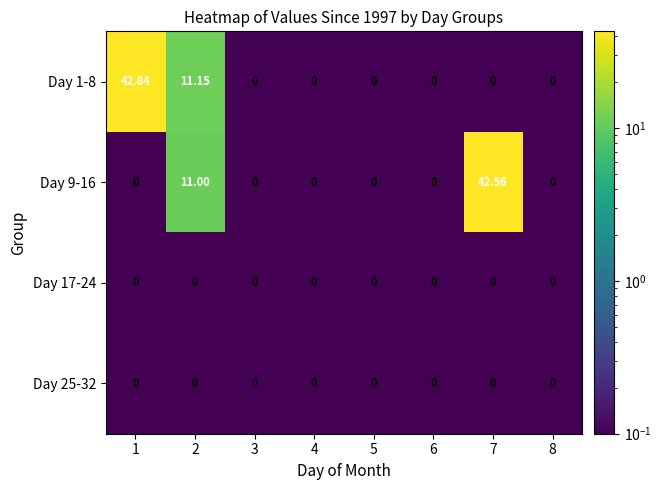

How many data points does each series have?

8